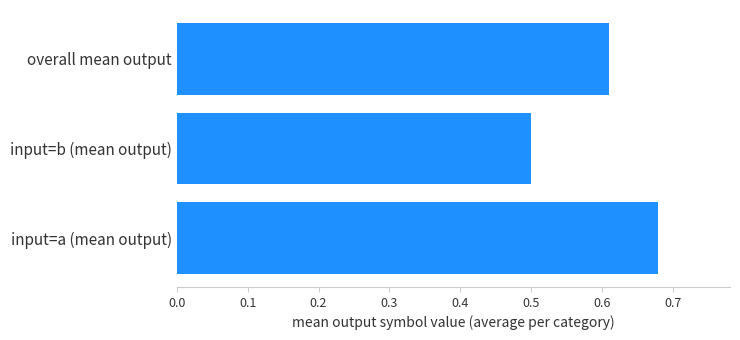

Which category has the lowest value across all series?

input=b (mean output)